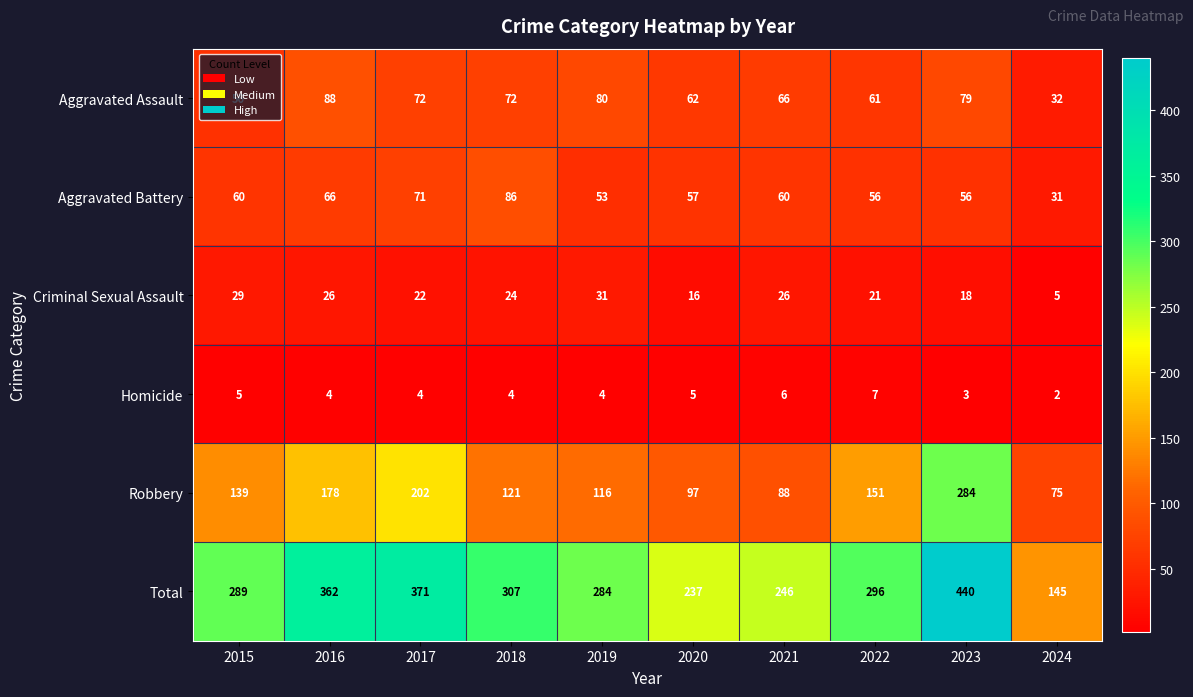

What is the smallest value displayed?

2